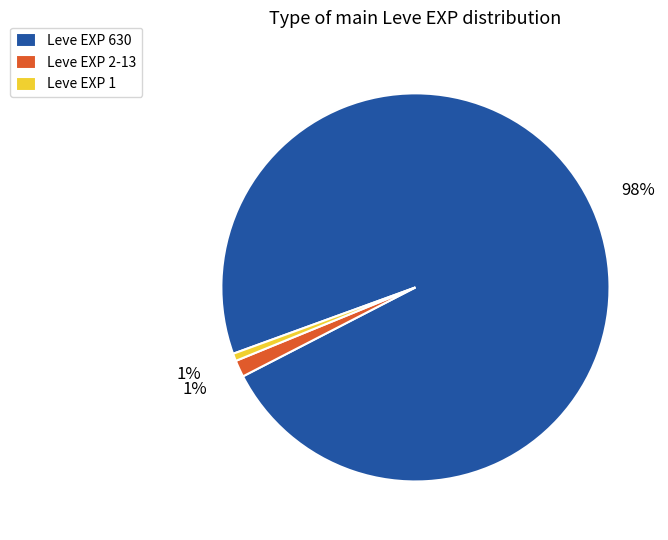

Is the sum of Leve EXP 2-13 and Leve EXP 1 greater than half?

No